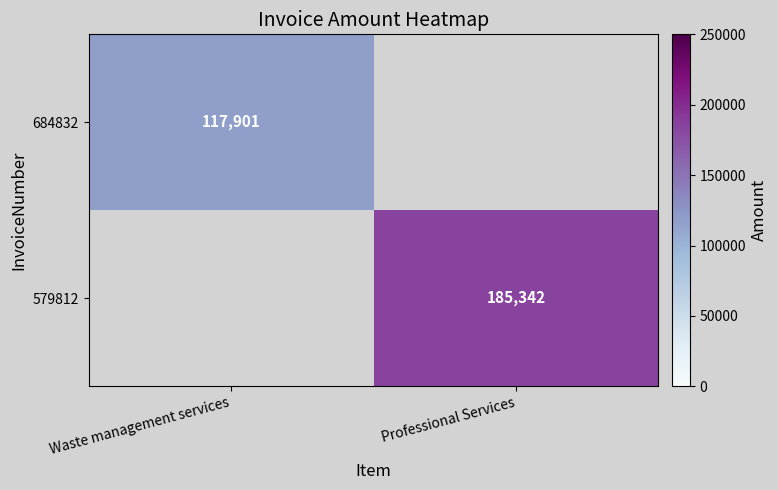

Is it true that 684832 equals 196377.4 at Waste management services?

False